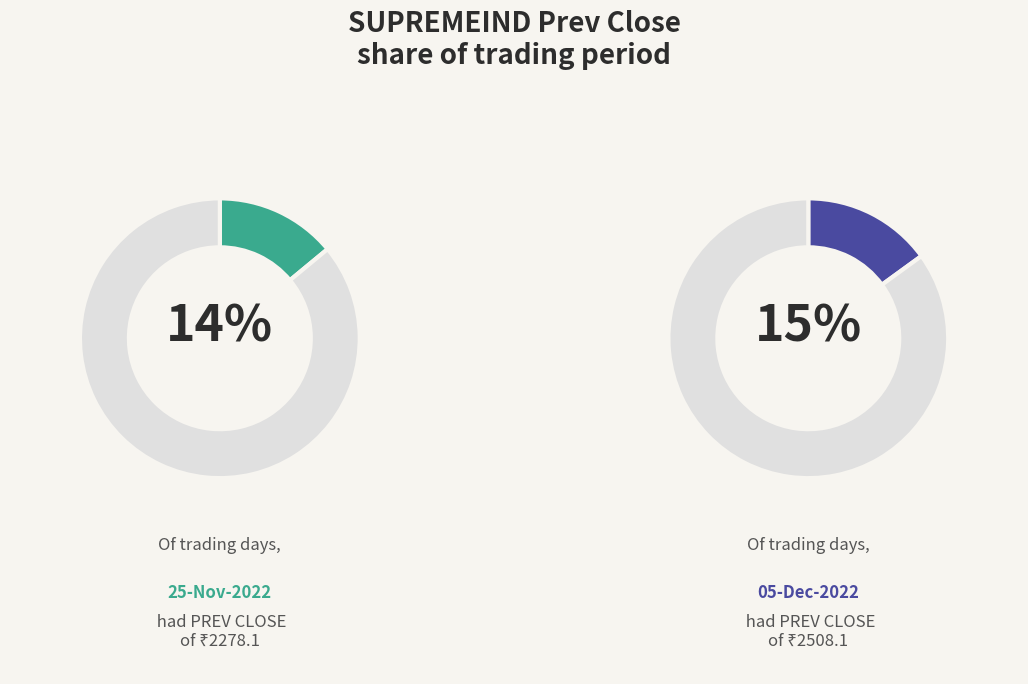

Which category has the biggest portion of the pie?

05-Dec-2022